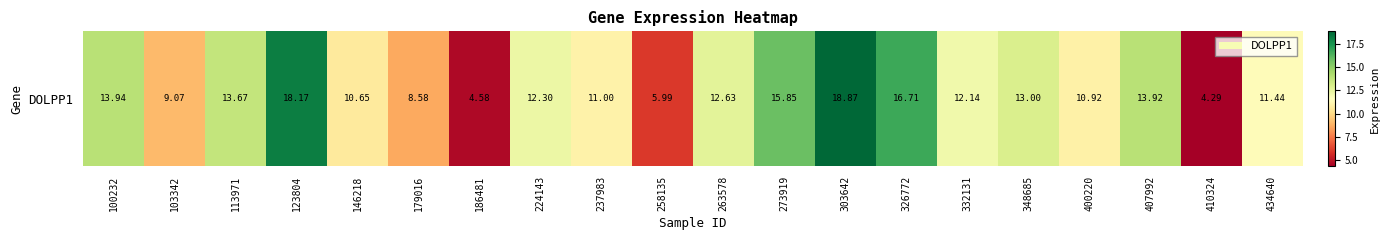

How many data points are above 12?

11